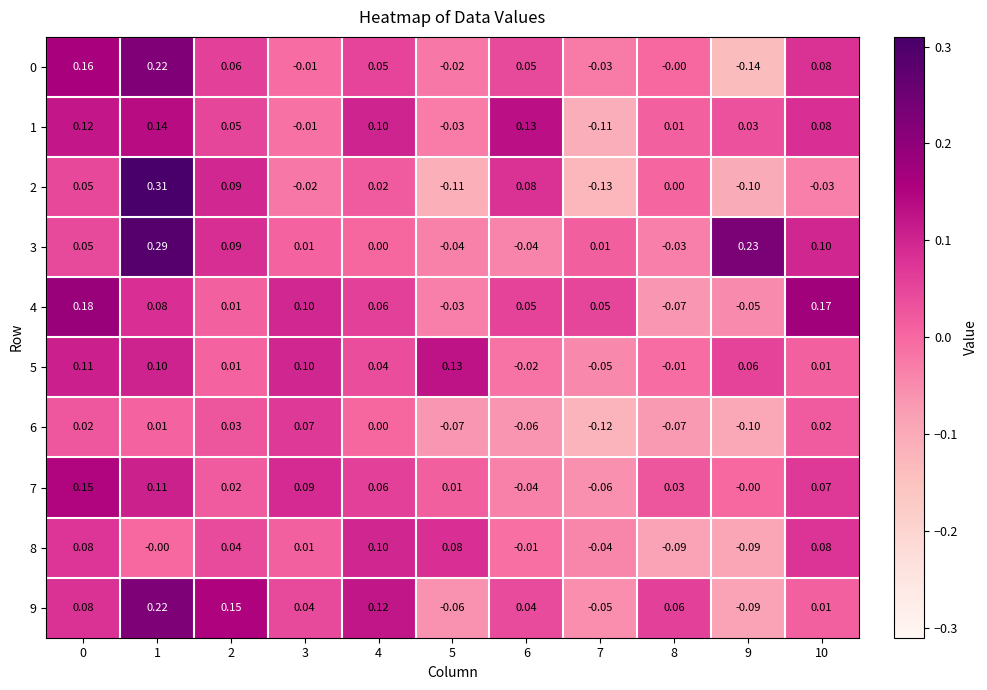

At how many categories does at least one series exceed 0?

11